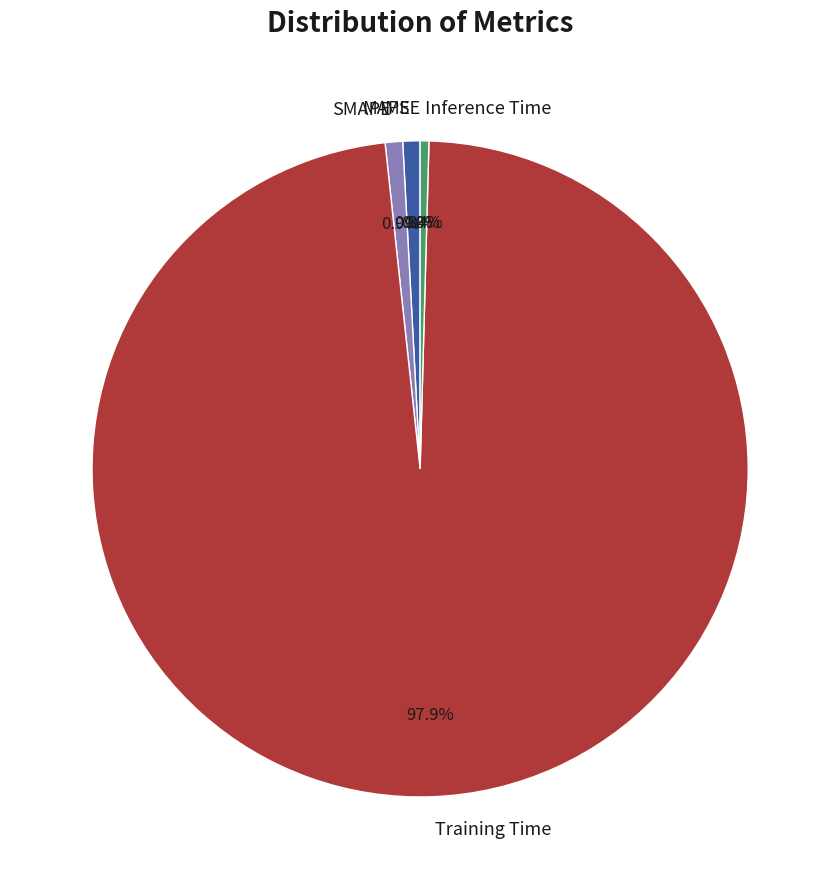

Combined, do MAPE and Training Time account for over 50%?

Yes